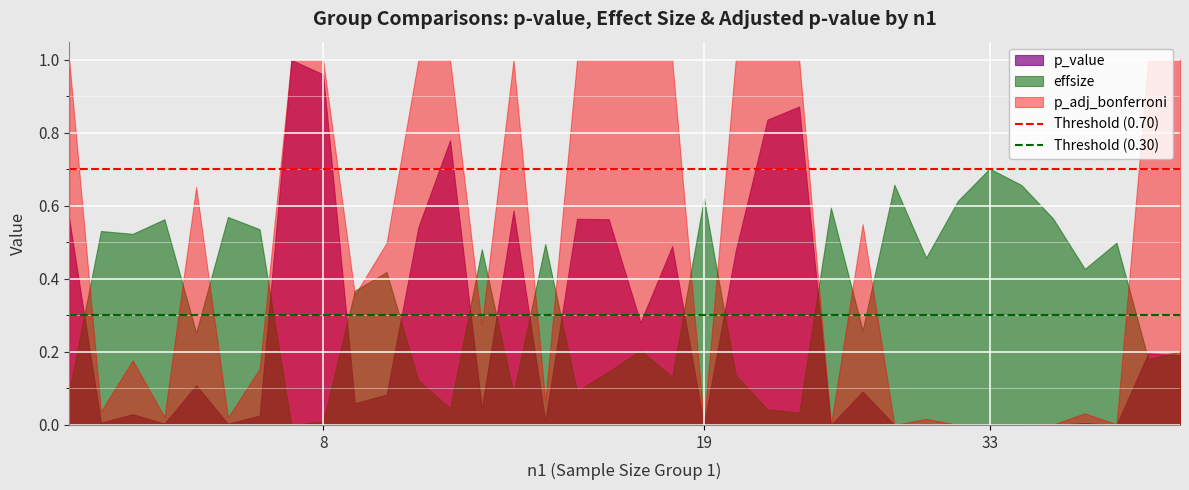

Read the Threshold (0.30) value at 8.

0.3